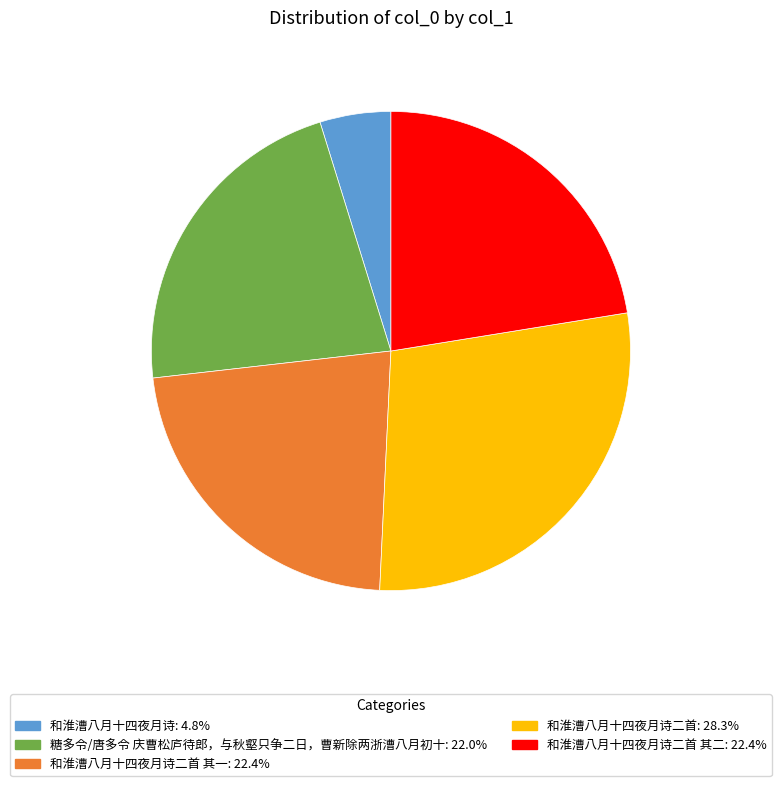

Is there a majority slice in this chart?

No